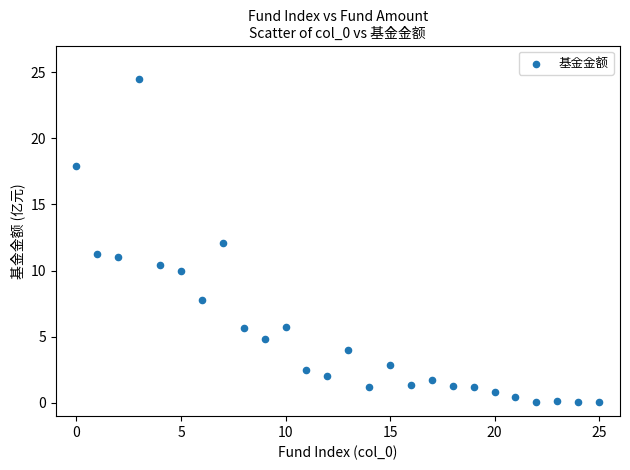

What is the range of Y values (max minus min)?

24.4